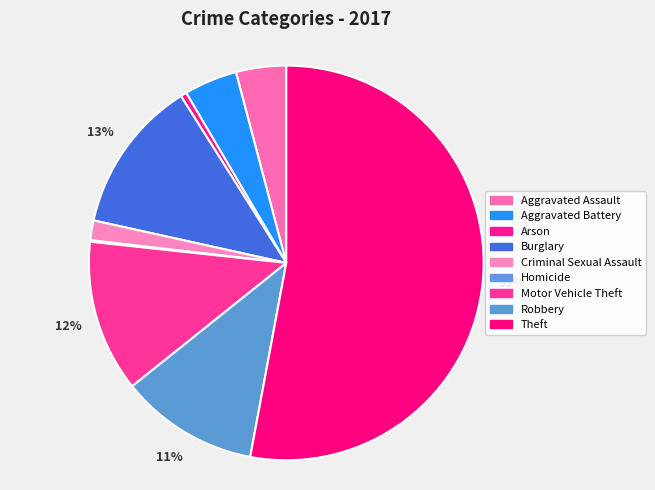

To the nearest percent, what portion does Aggravated Battery represent?

4%